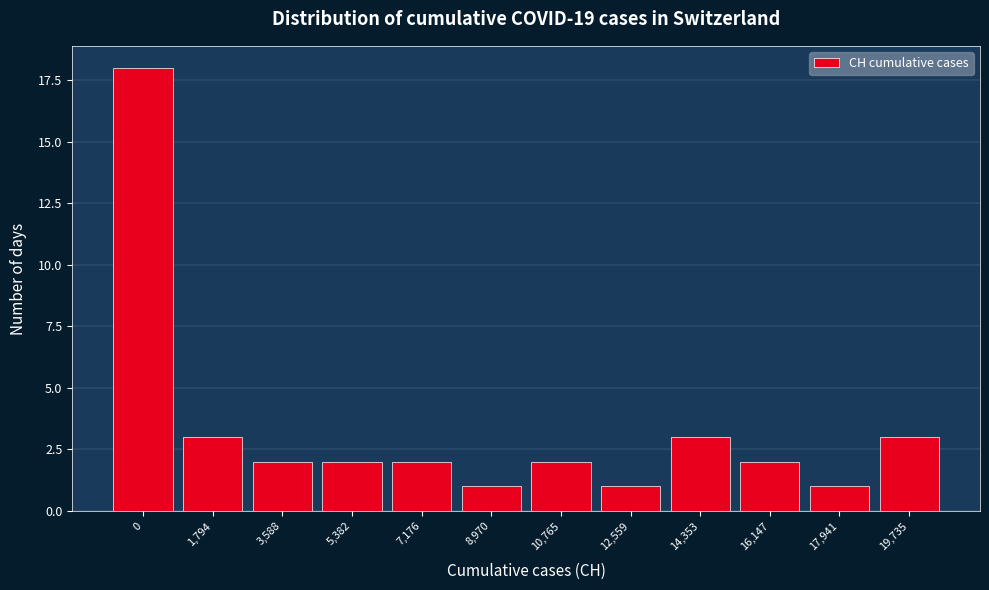

Reading right to left, what are all the values shown in this chart?

3	1	2	3	1	2	1	2	2	2	3	18